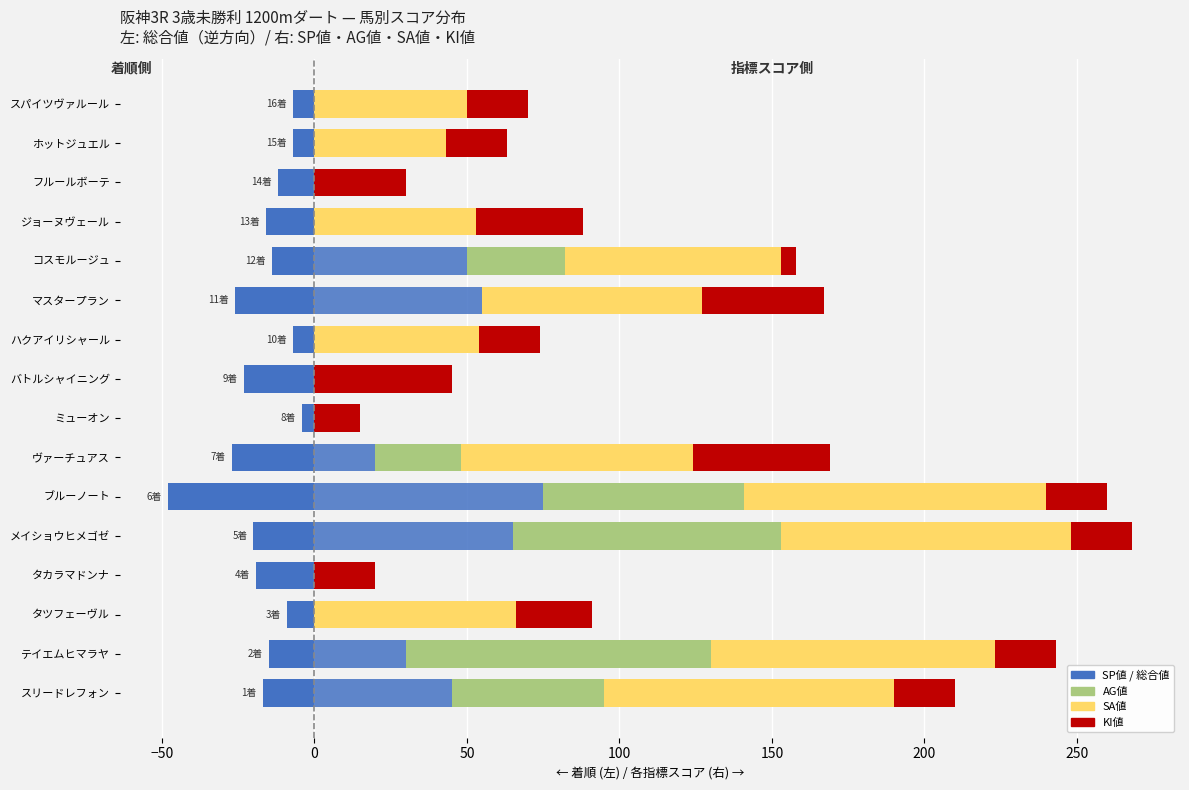

How many bars are there in total?

80